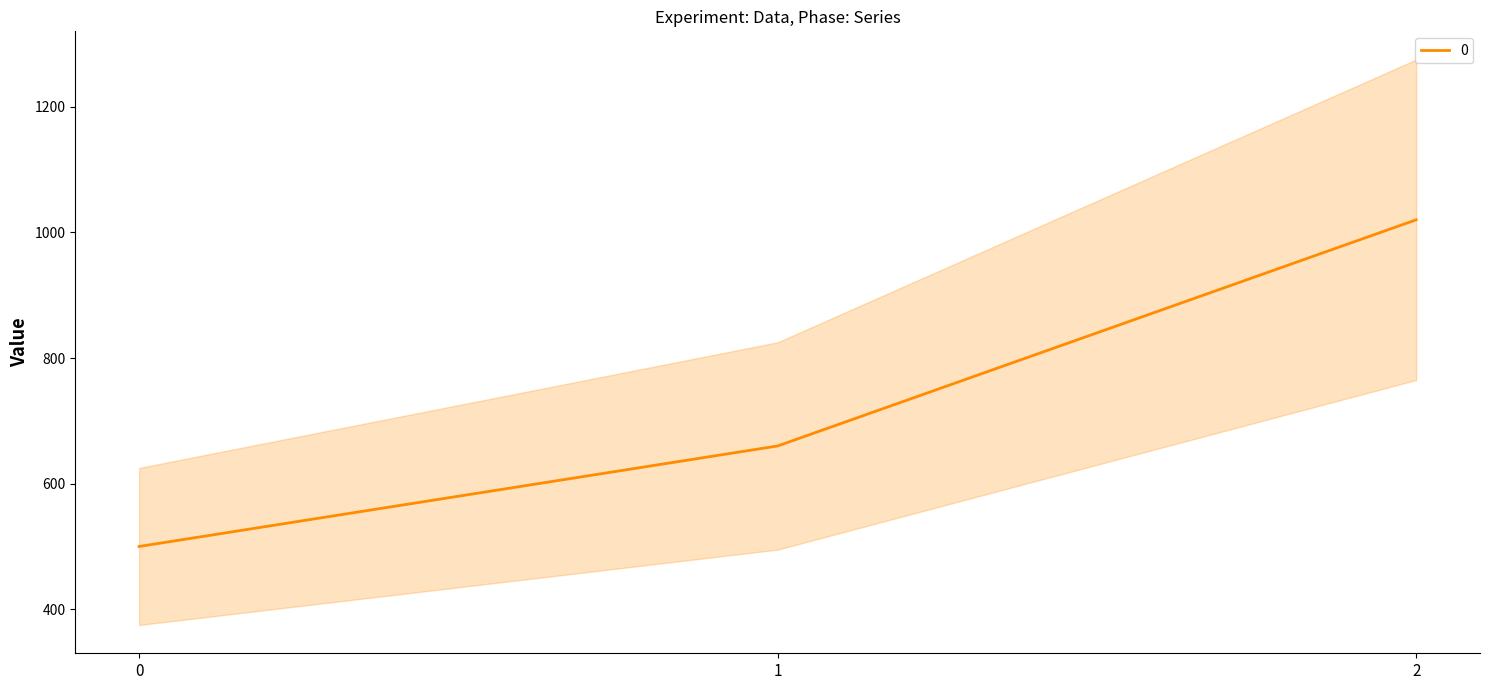

Between 2 and 0, which is larger?

2